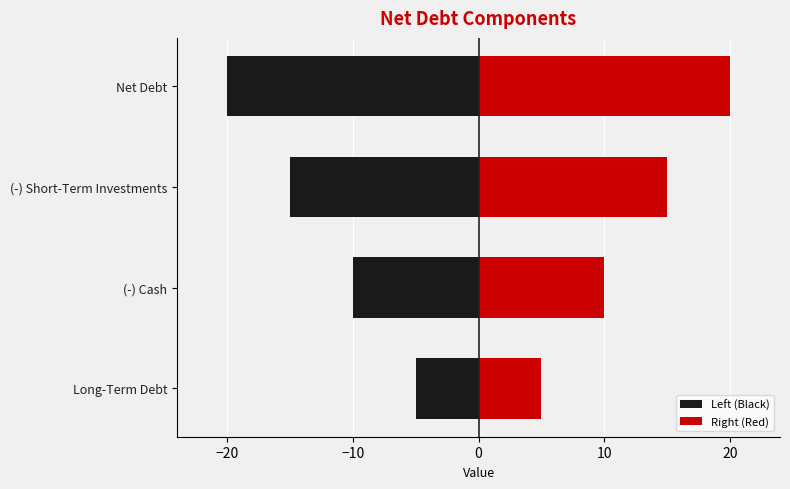

What is the smallest value displayed?

-20